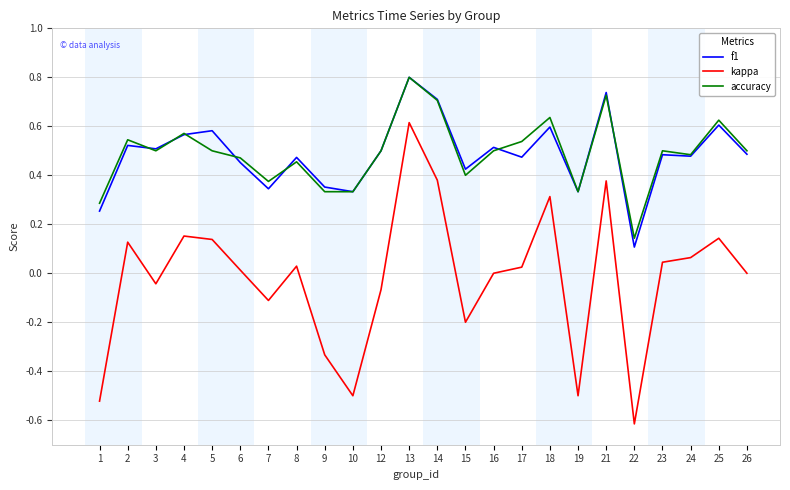

Which series changed the most between 1 and 18?

kappa